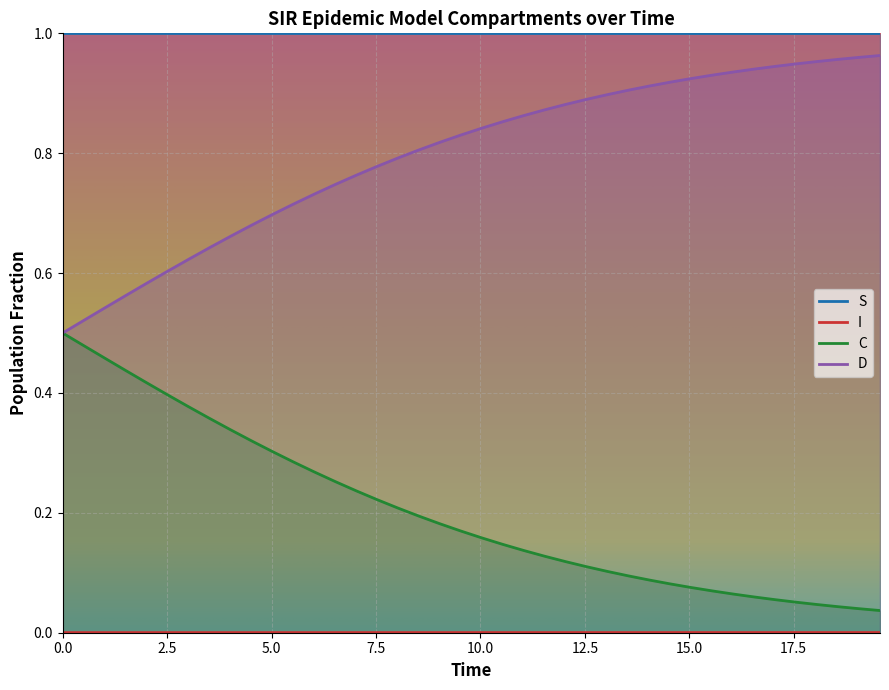

What is the difference between the second highest and second lowest values in the C series?

0.4